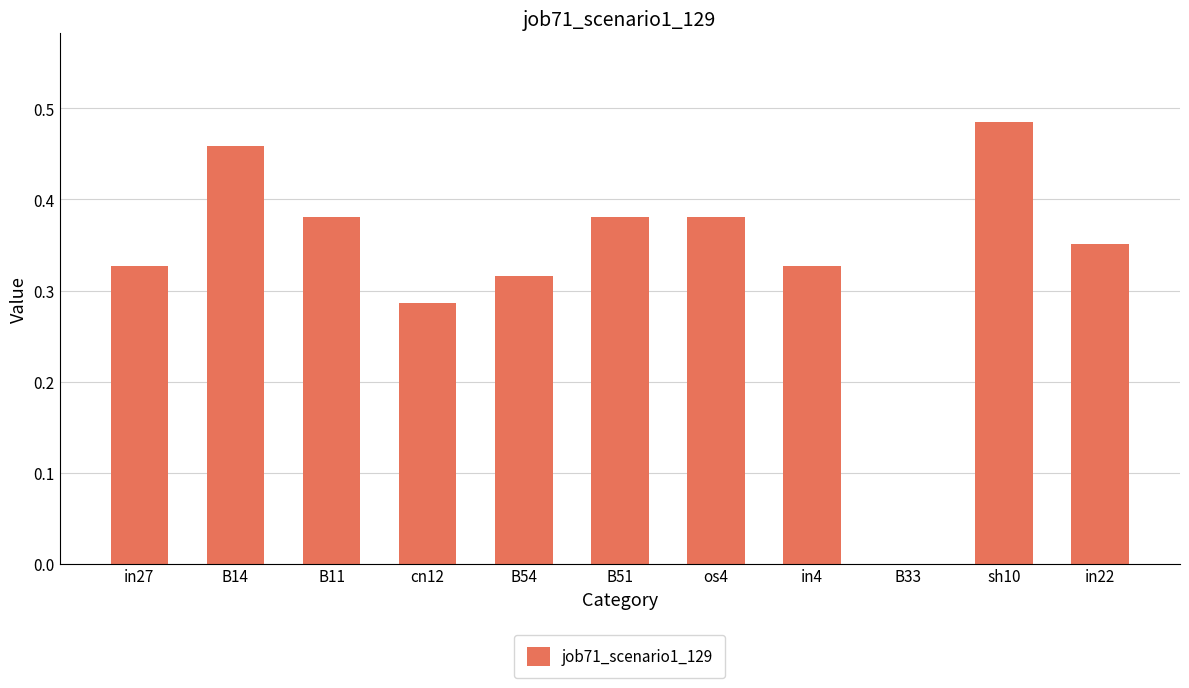

Is it true that the value at B33 is 0.3?

False